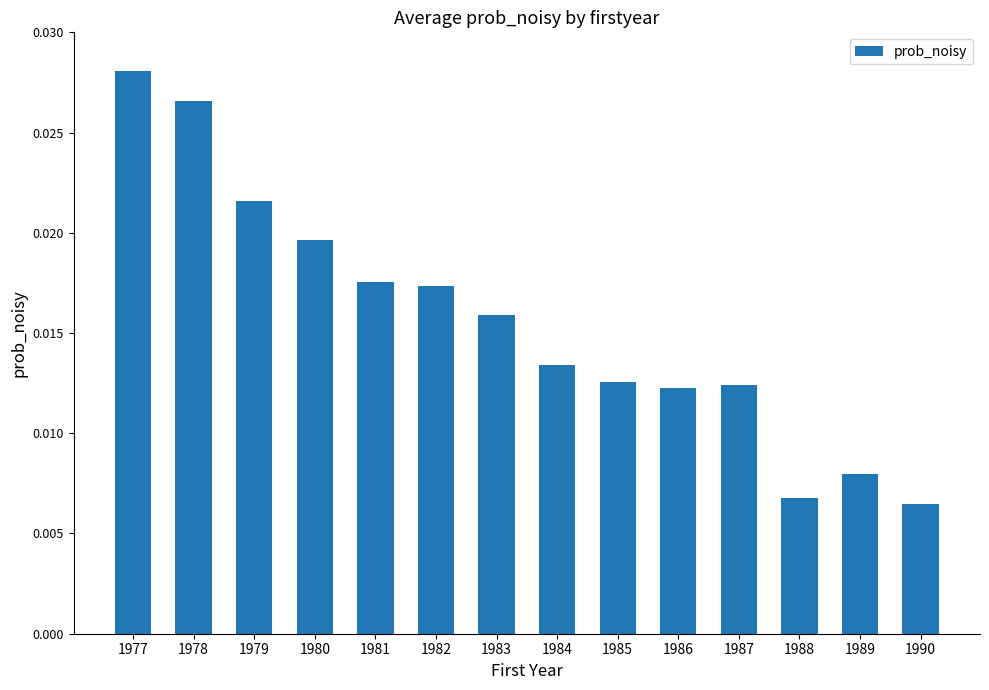

At which category does the chart reach its peak across all series?

1977